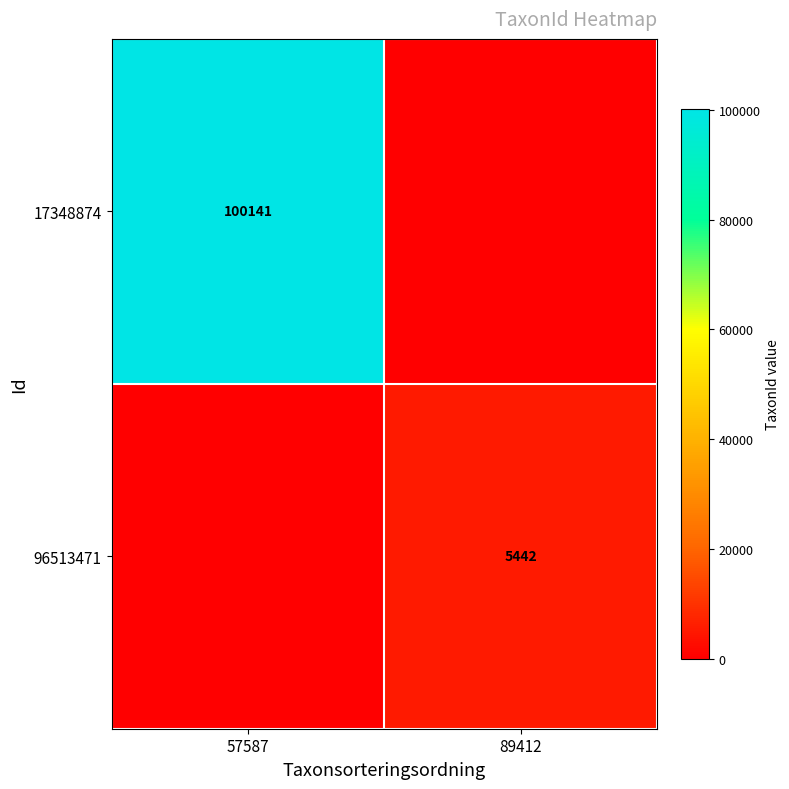

The 96513471 series shows 5442 at 89412. True or false?

True